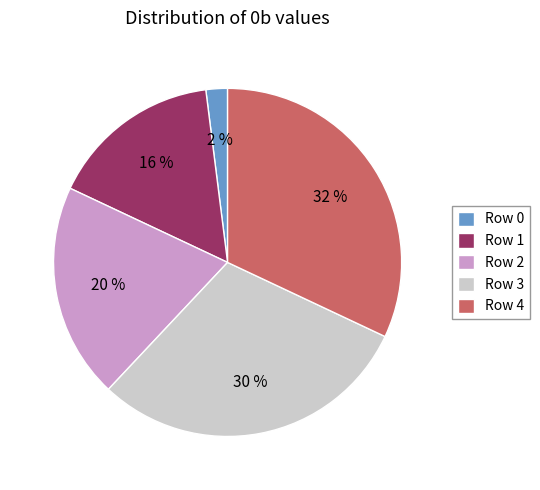

What percentage is the Row 4 slice, to the nearest percent?

32%